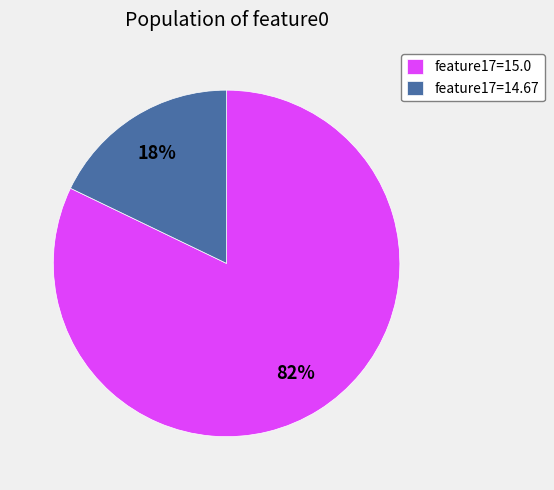

To the nearest percent, what is the average slice percentage?

50%